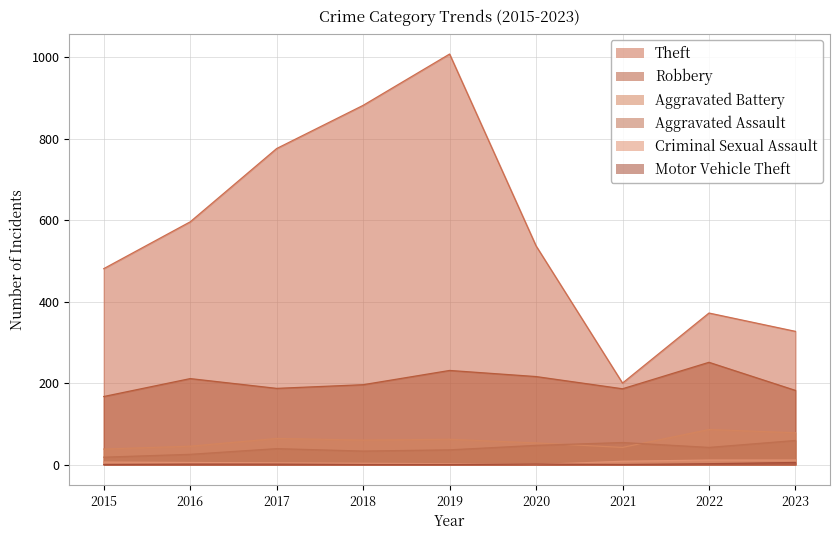

Is it true that Robbery equals 231 at 2019?

True